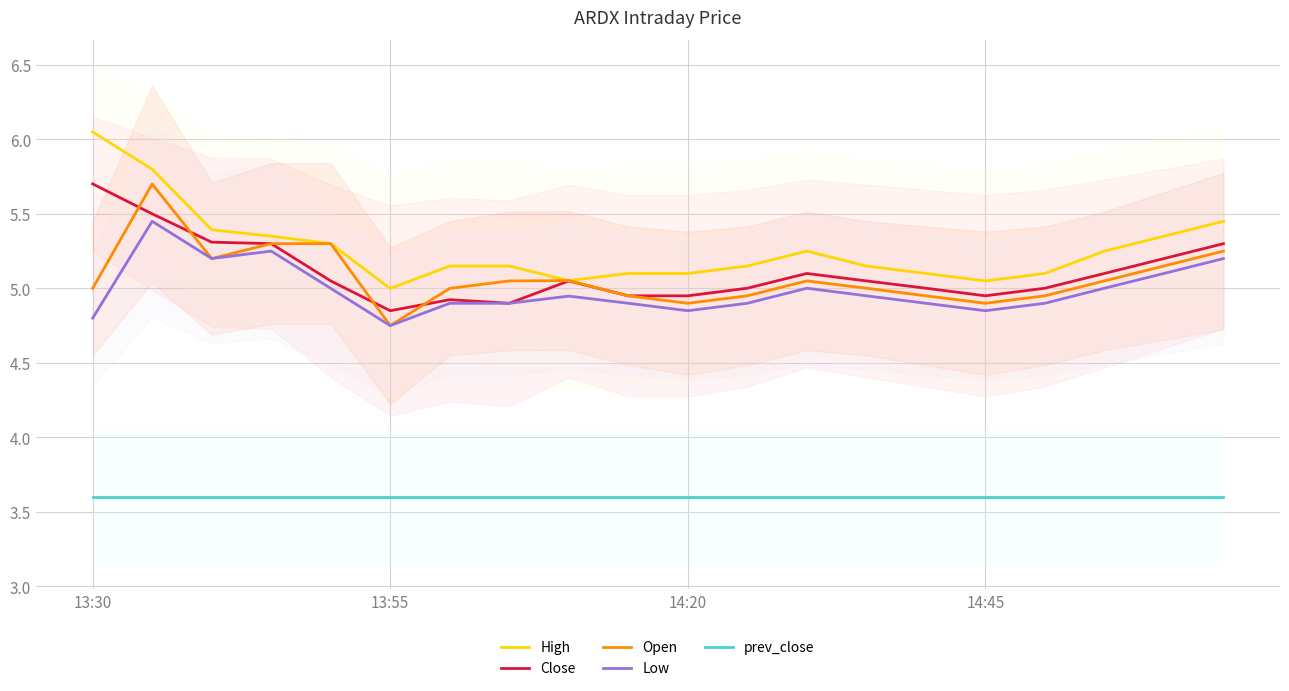

At which category does the chart reach its peak across all series?

13:30